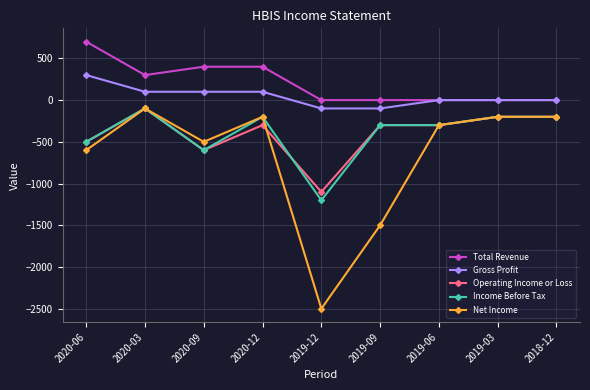

What is the average value of the Operating Income or Loss series?

-400